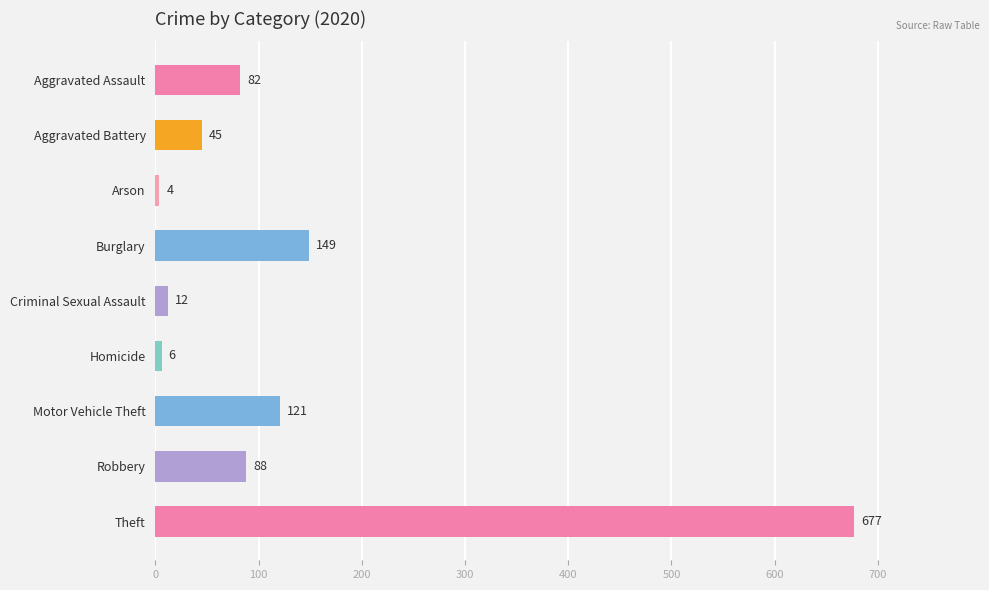

What position from the left is Theft?

9